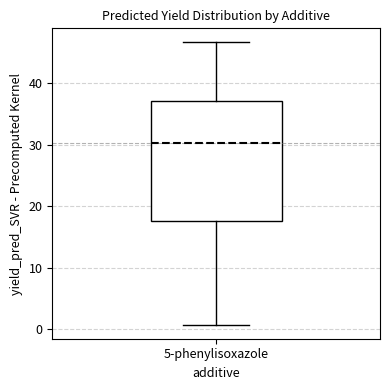

Where is the lower edge of the box for 5-phenylisoxazole on the y-axis? The values are not printed on the chart, so give them approximately, as read against the axis.

18